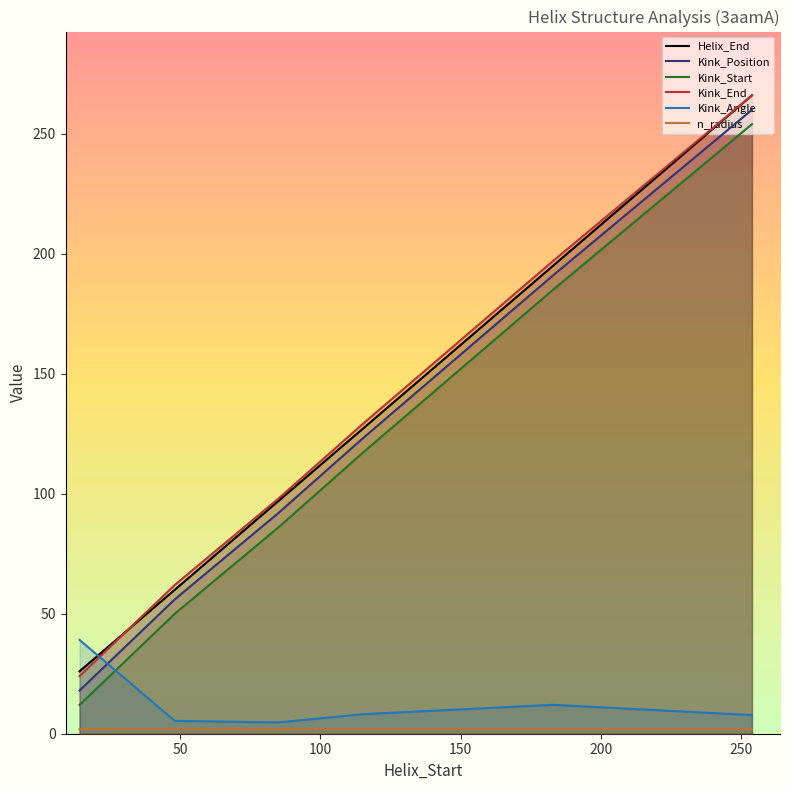

Which series has the largest range (max minus min)?

Kink_Position